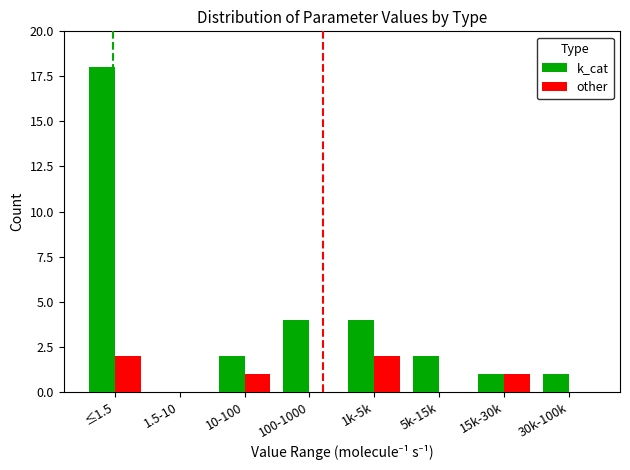

What is the total value across all series at 100-1000?

4